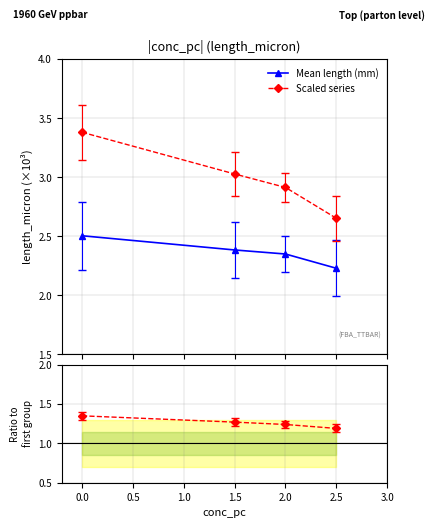

True or false: Scaled series has more than 1 points higher than both neighbors.

False